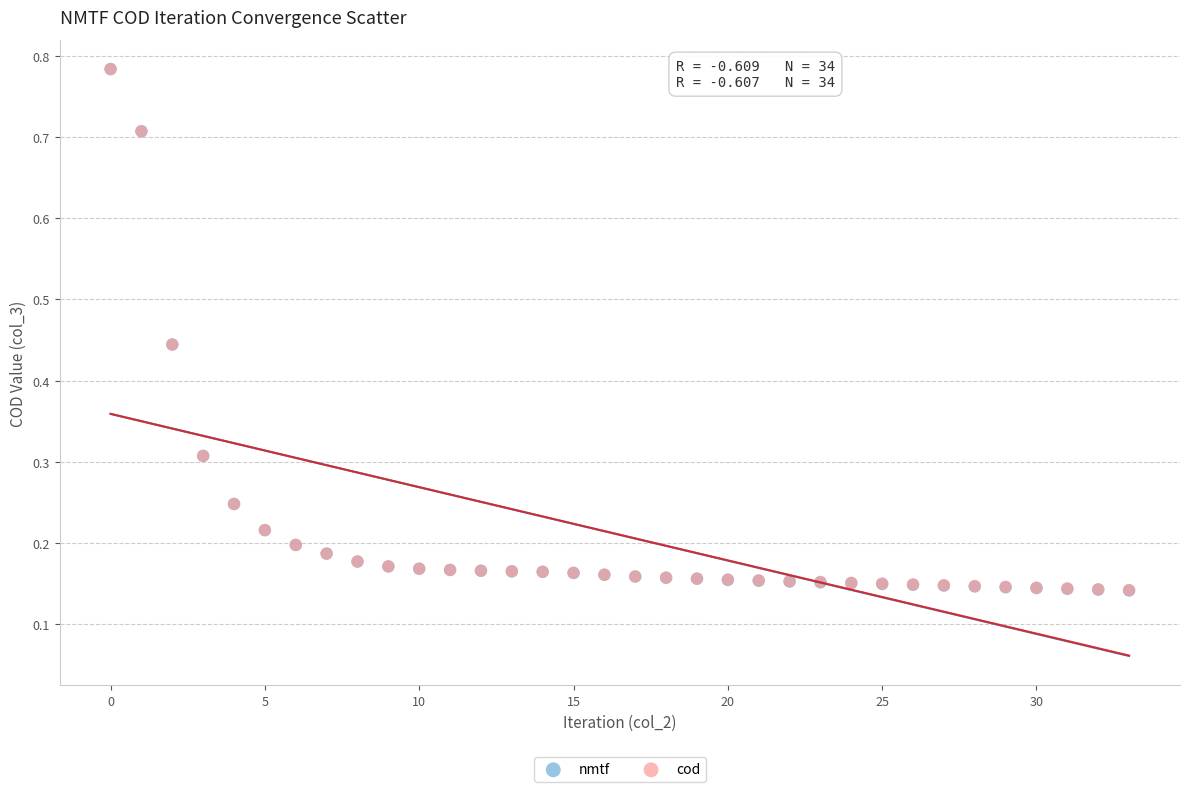

What are all the series names shown in the legend?

nmtf, cod